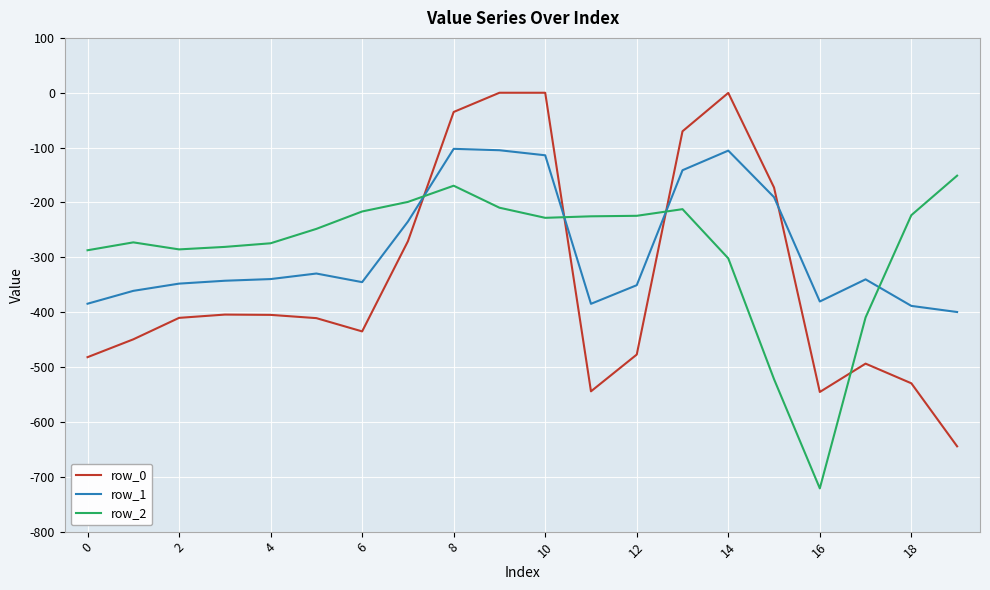

Which series has the largest range (max minus min)?

row_0